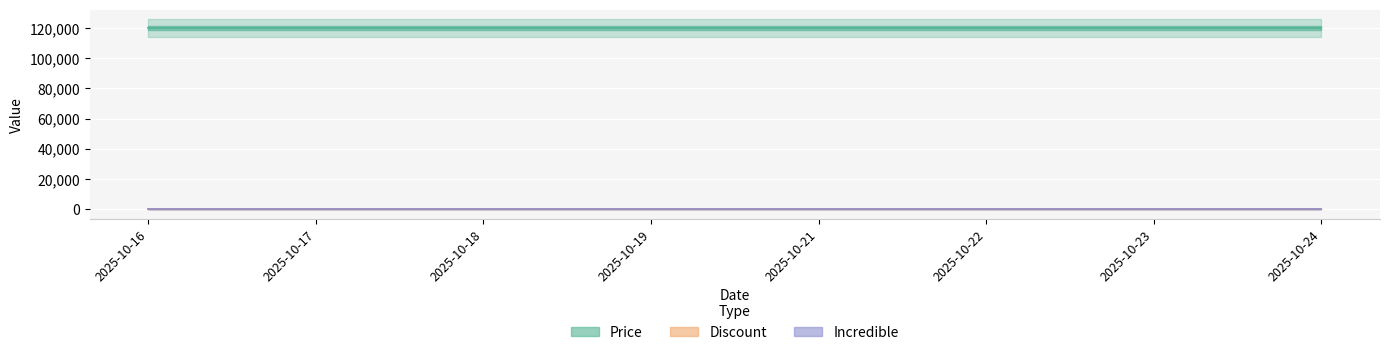

How many series are shown in this chart?

3